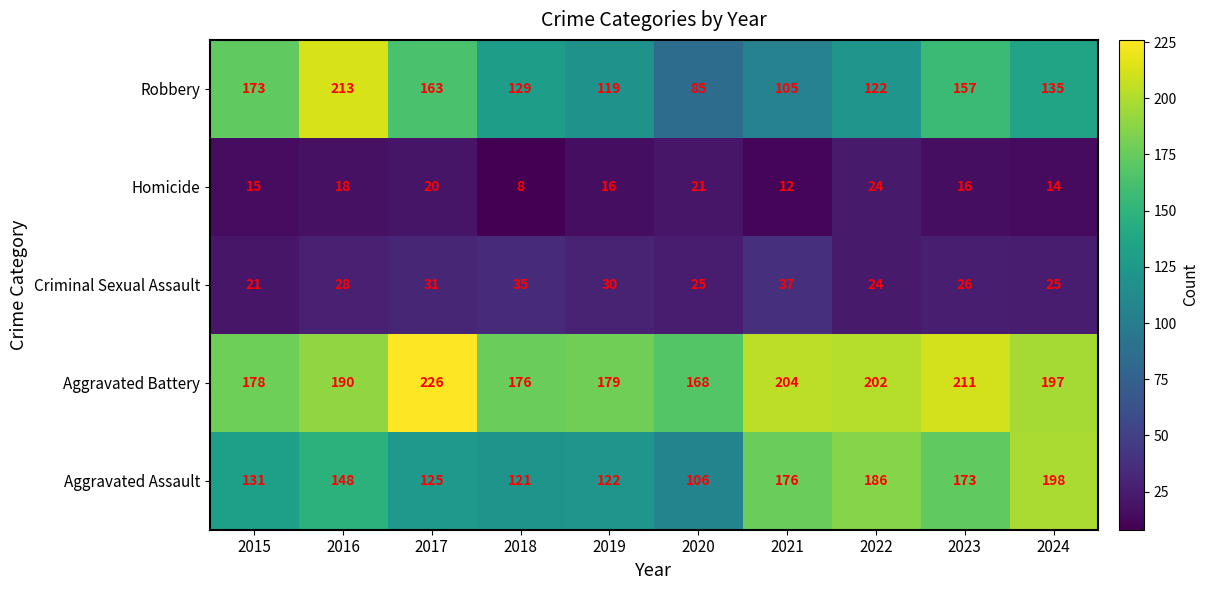

Count the number of categories in the chart.

10